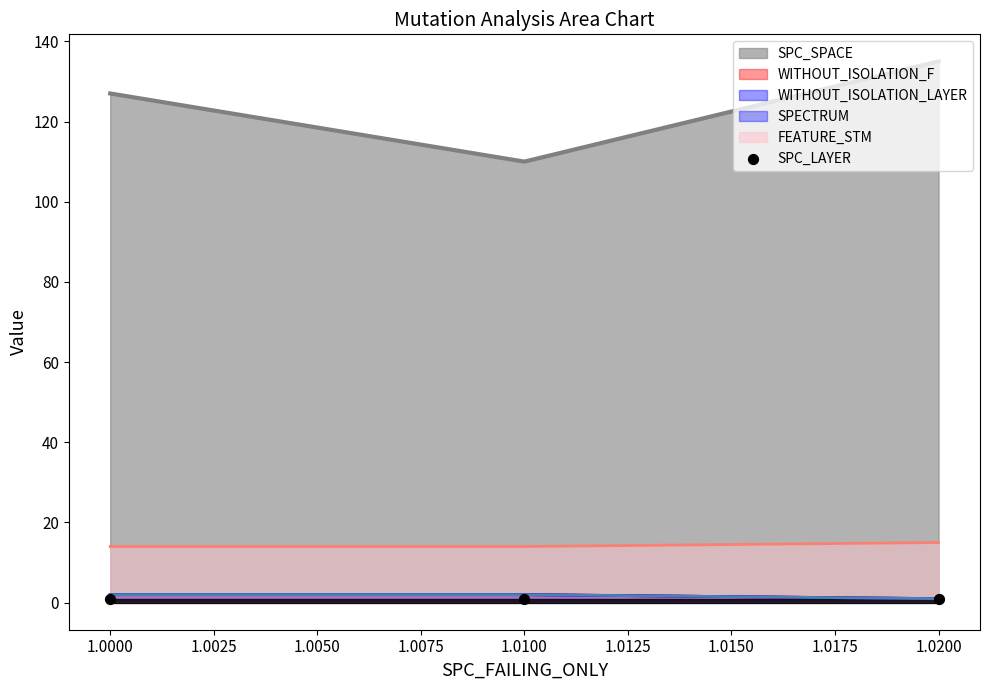

Which series has the widest spread of Y values?

SPC_SPACE